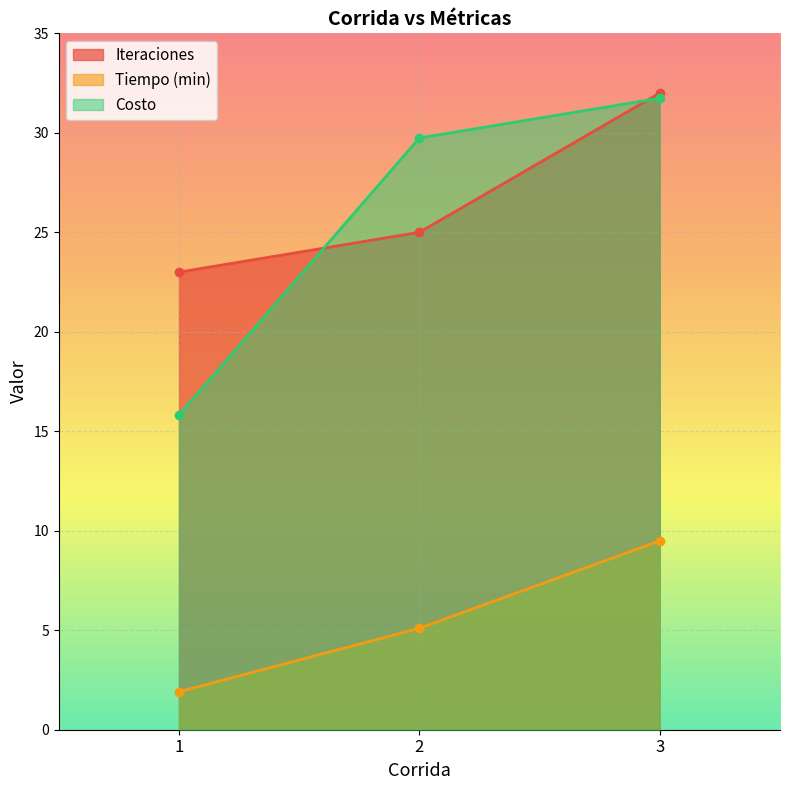

What is the value of the Iteraciones point at the 3rd from the left?

32.0